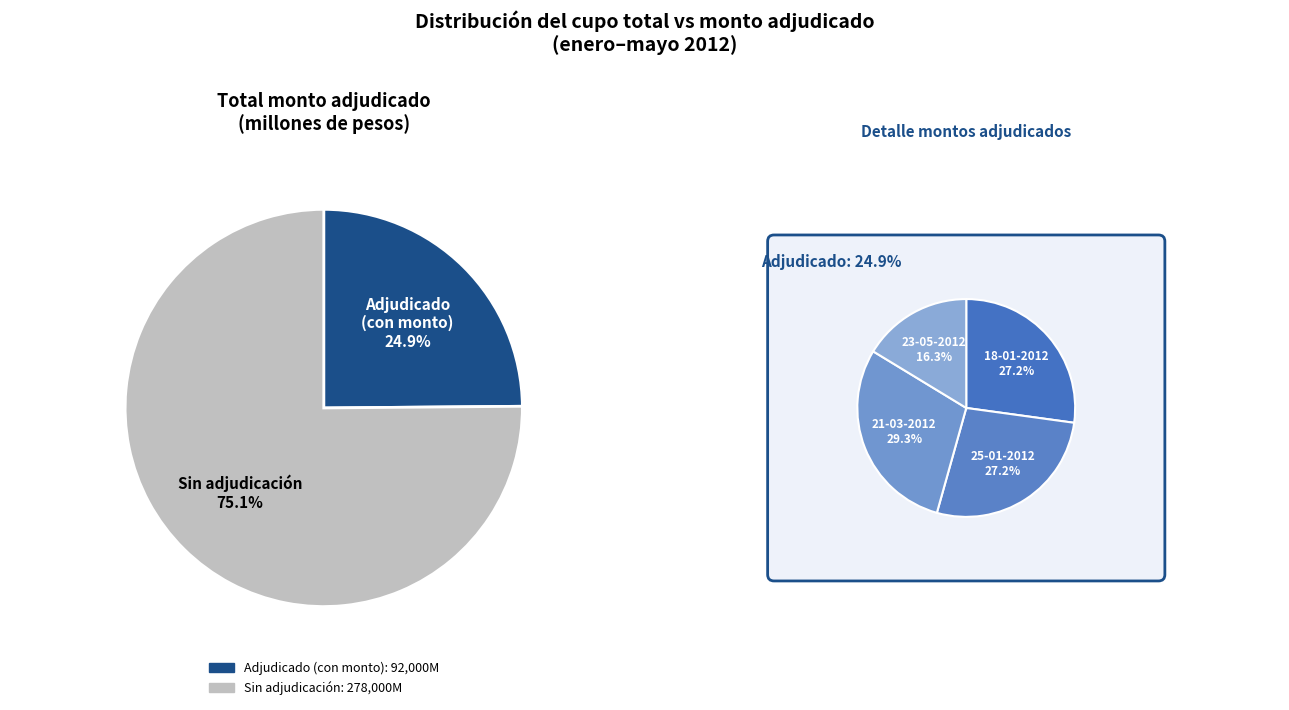

What is the total percentage of 21-03-2012 and 23-05-2012?

45.7%